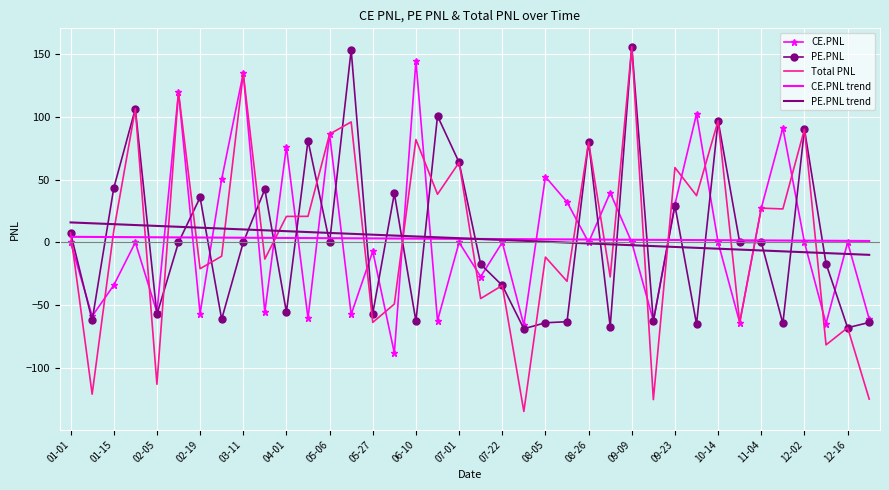

True or false: PE.PNL and PE.PNL trend cross at least once.

True